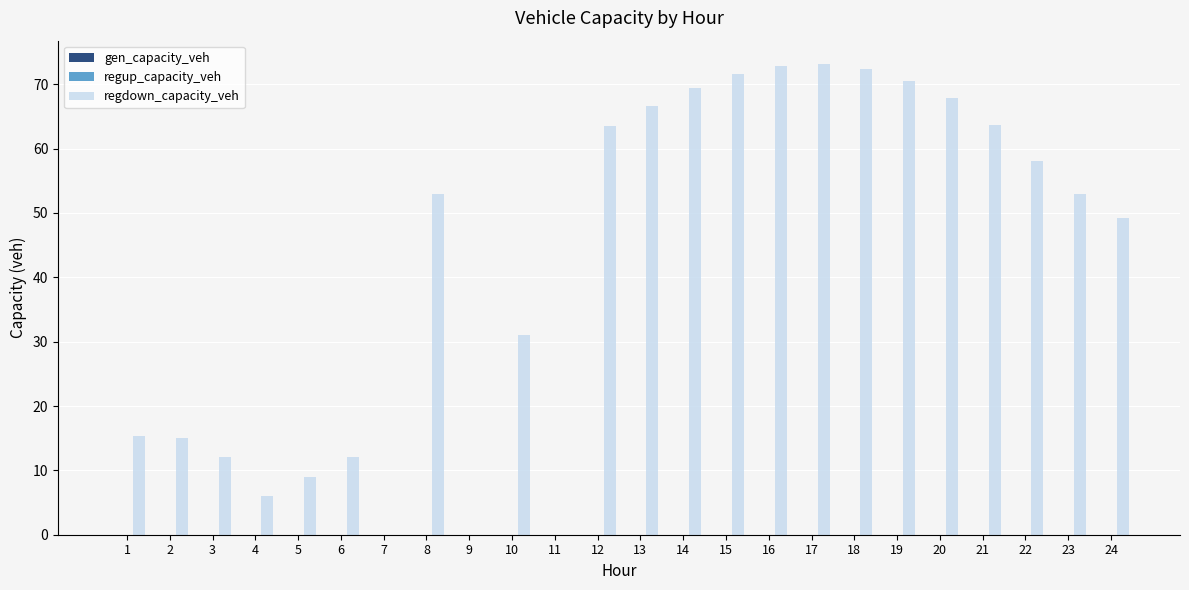

What is the maximum value shown in the chart?

73.1